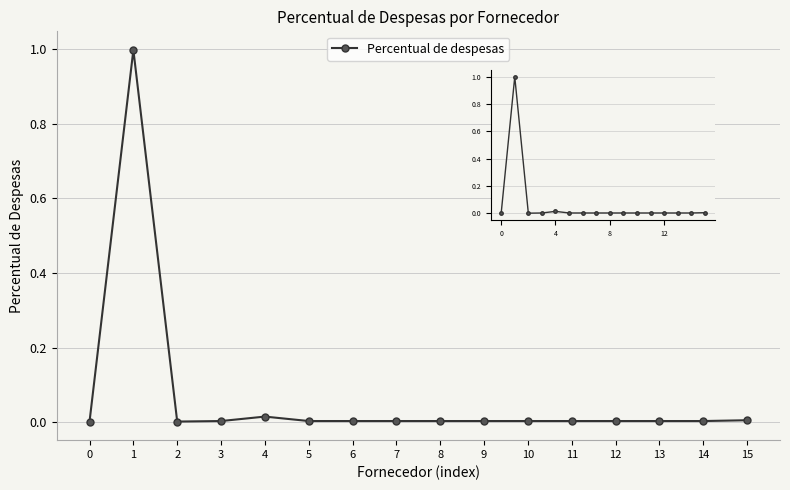

Rank the categories by value from highest to lowest.

1, 4, 15, 3, 5, 6, 7, 8, 9, 10, 11, 12, 13, 14, 2, 0